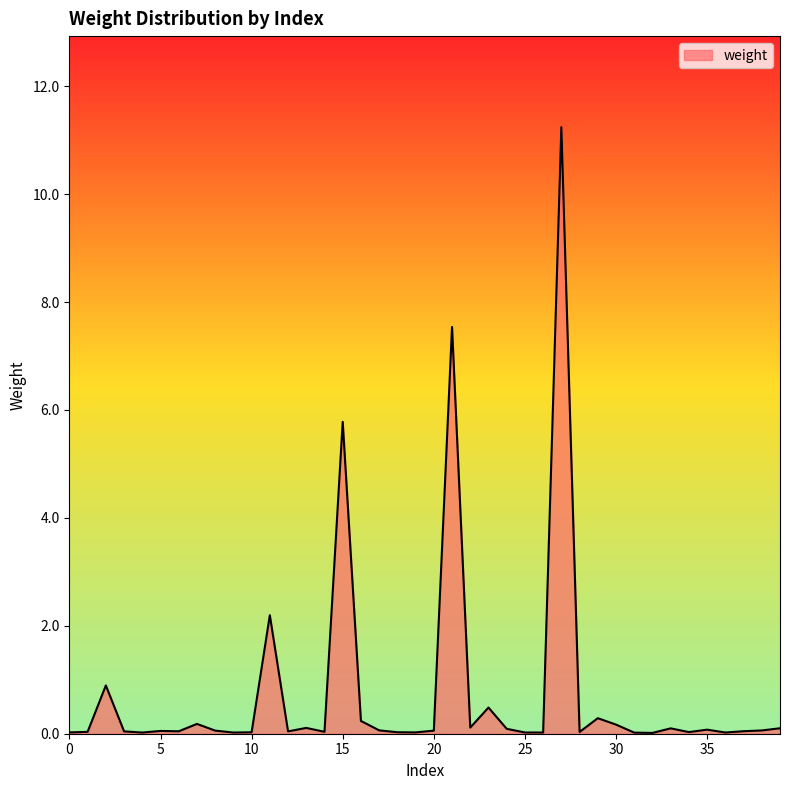

What is the difference between the maximum and minimum values?

11.2